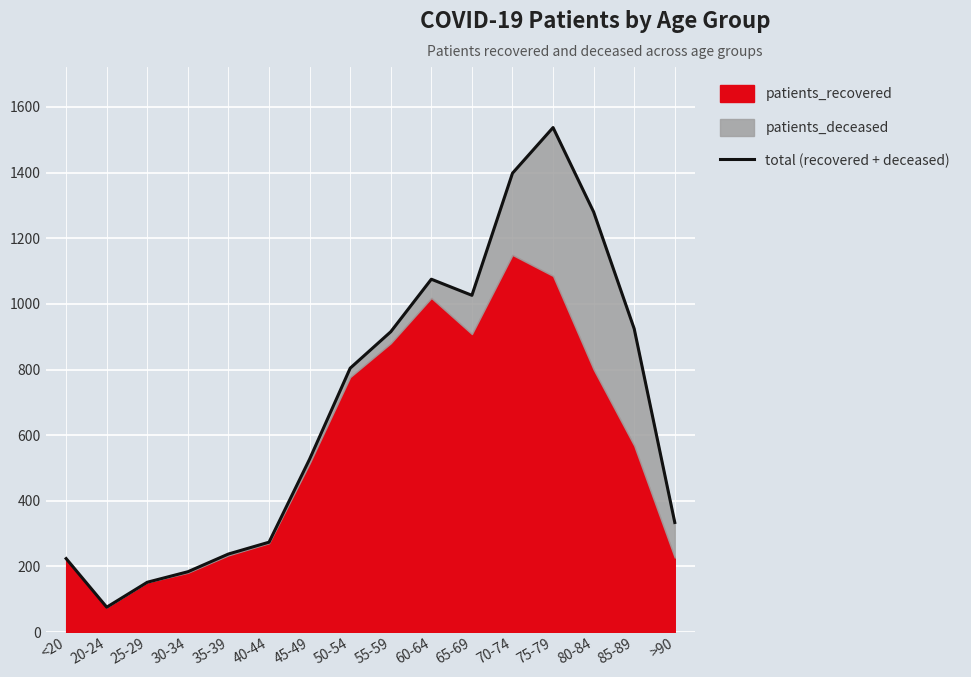

Between 50-54 and 75-79, which is larger?

75-79